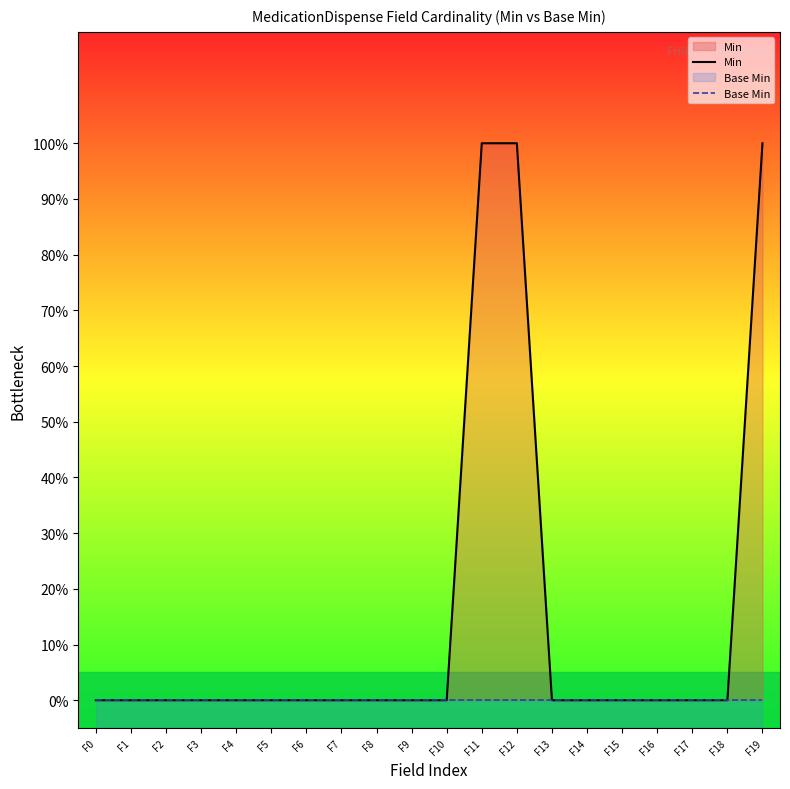

Between F12 and F15, which is larger?

F12